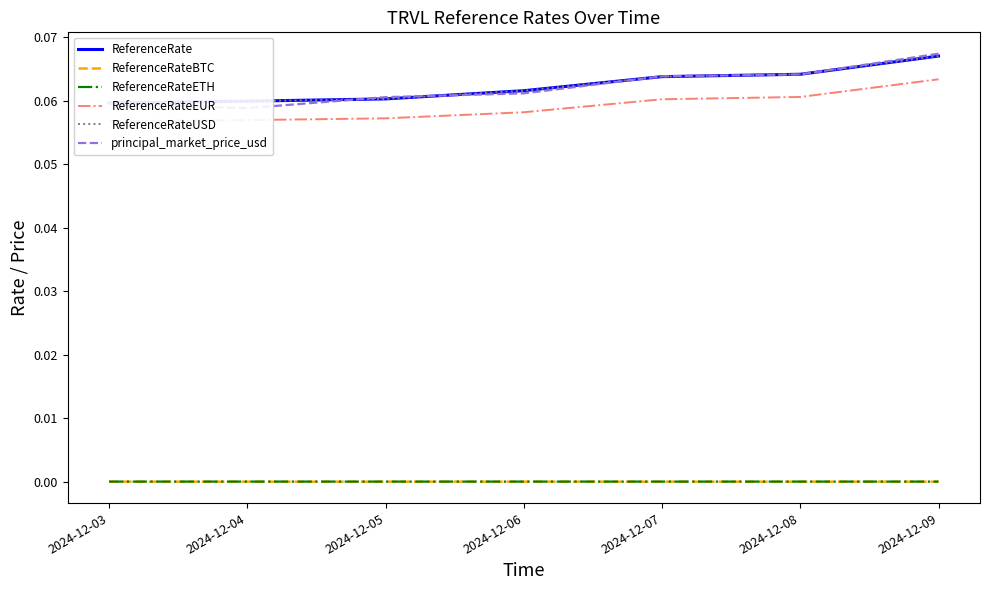

Which series has the largest total across all categories?

ReferenceRate